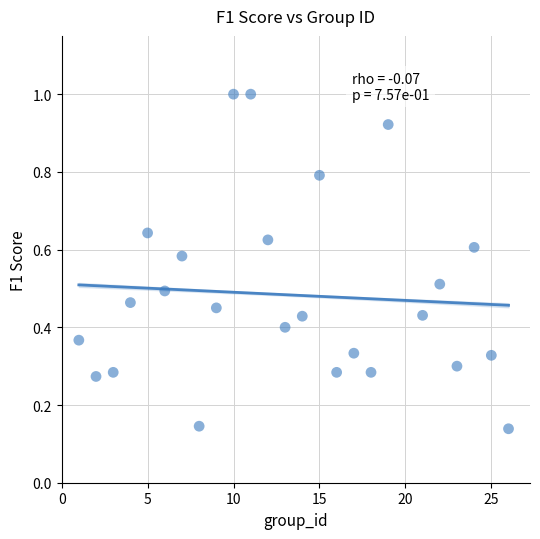

What is the range of X values (max minus min)?

25.0